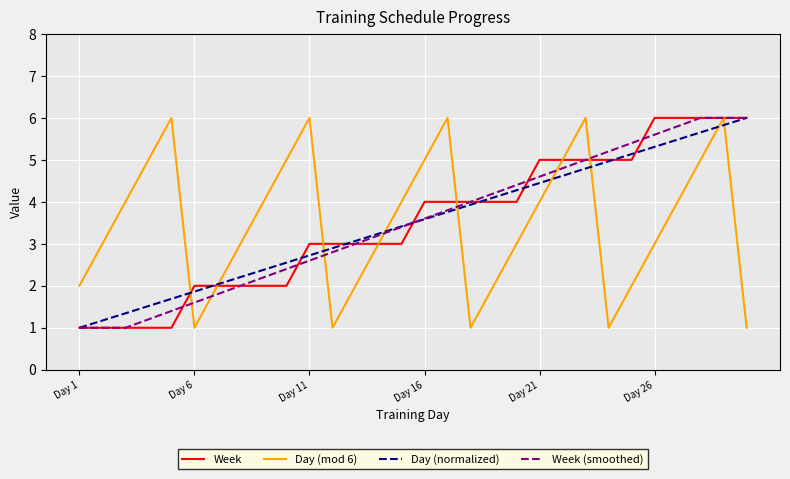

Does the chart have visible grid lines?

Yes